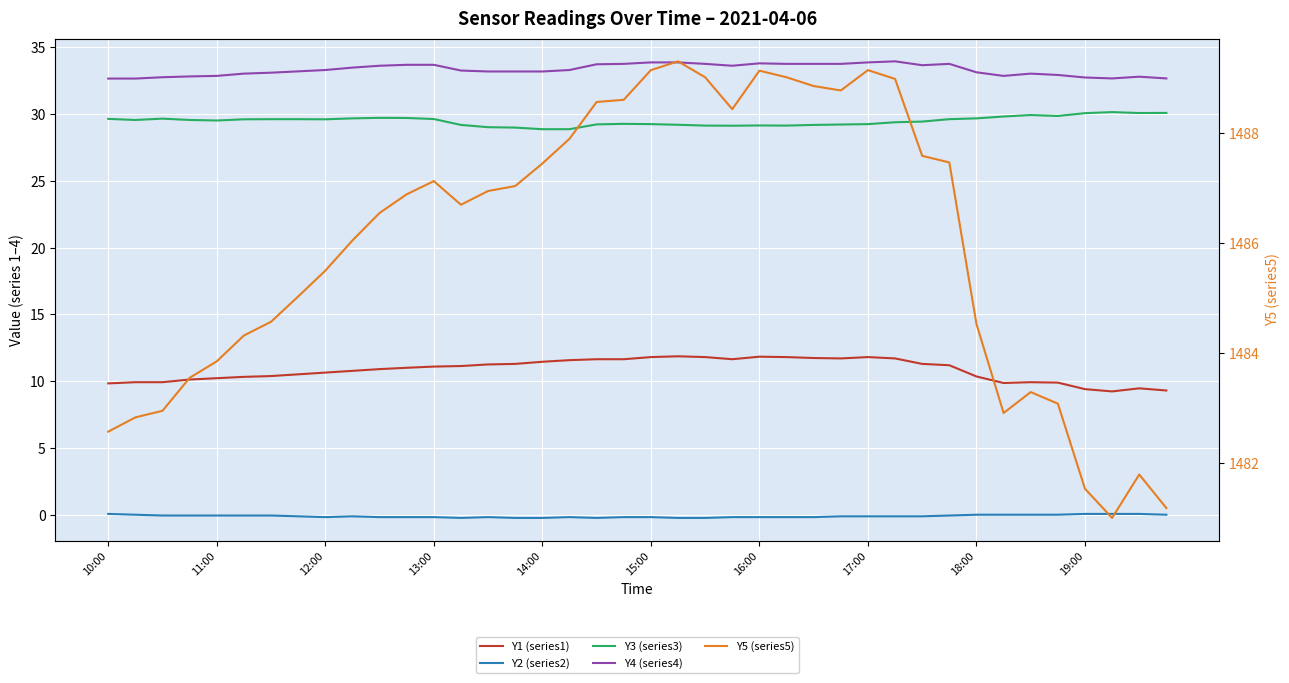

True or false: Y5 (series5) has more than 1 points higher than both neighbors.

True